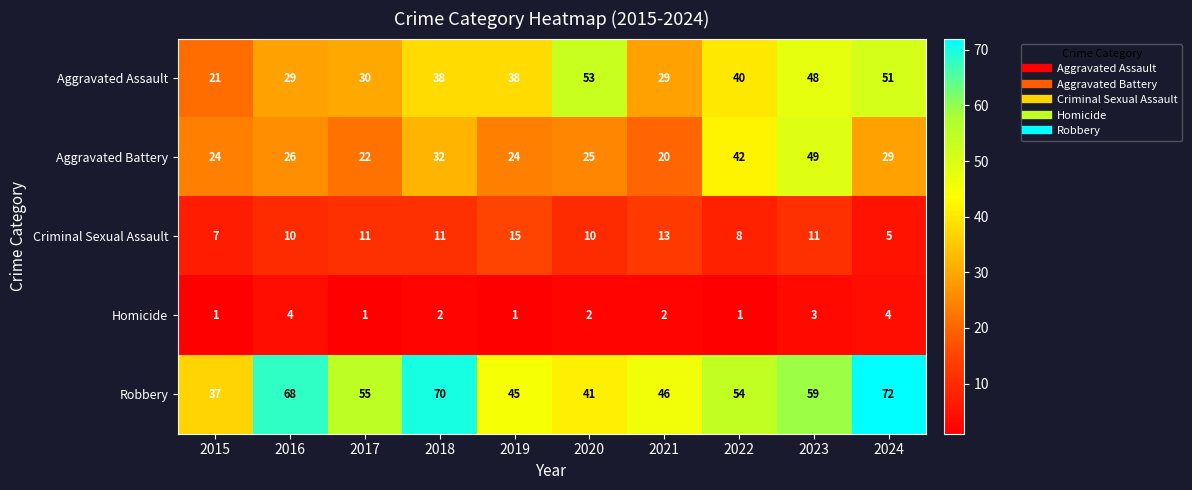

What is the spread (max minus min) of values at 2022?

53